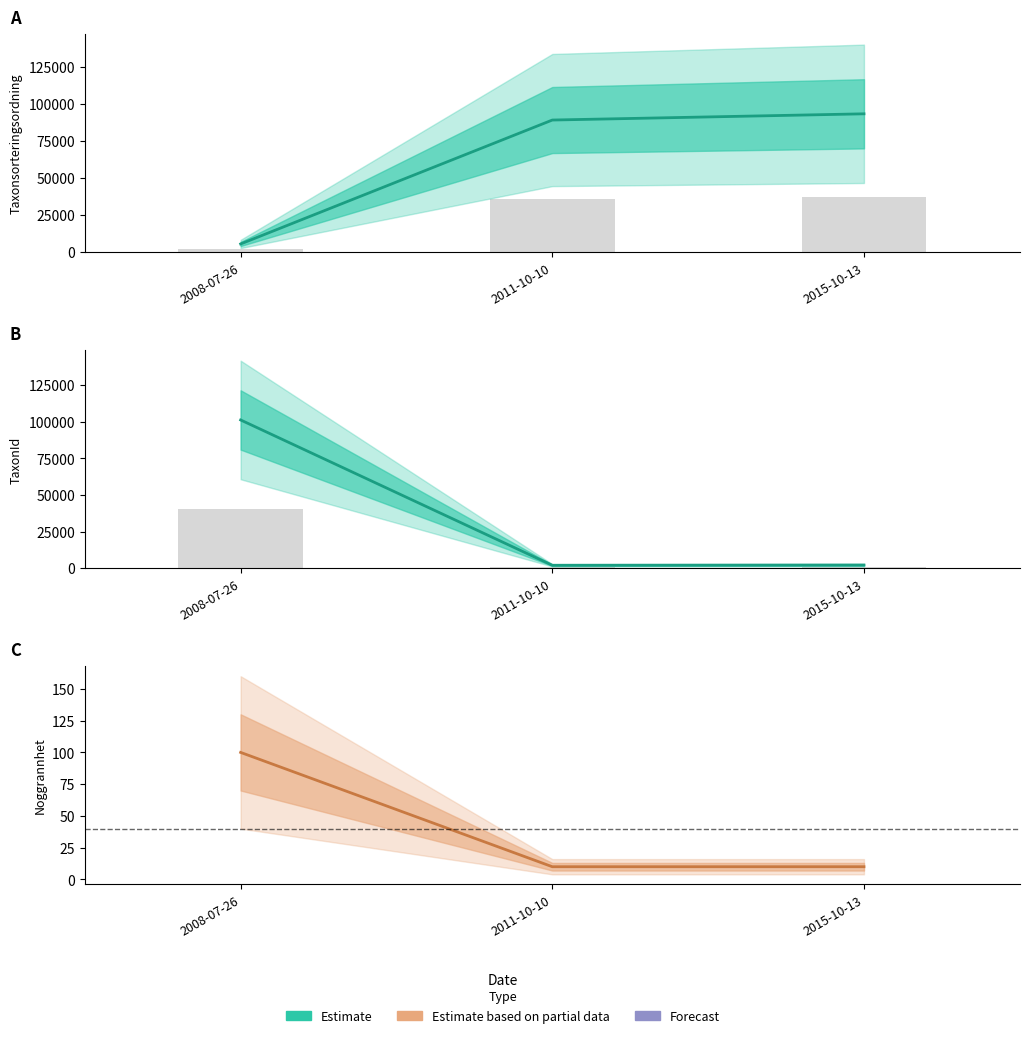

What position from the left is 2015-10-13?

3